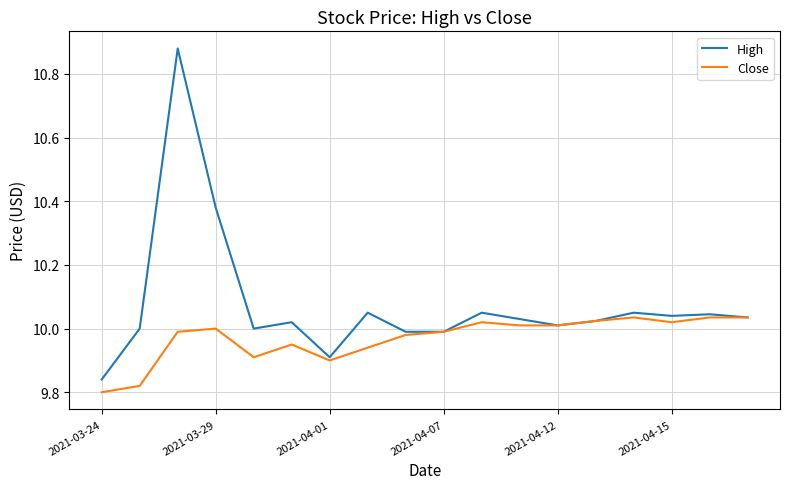

Rank the series by their average value, from lowest to highest.

Close, High